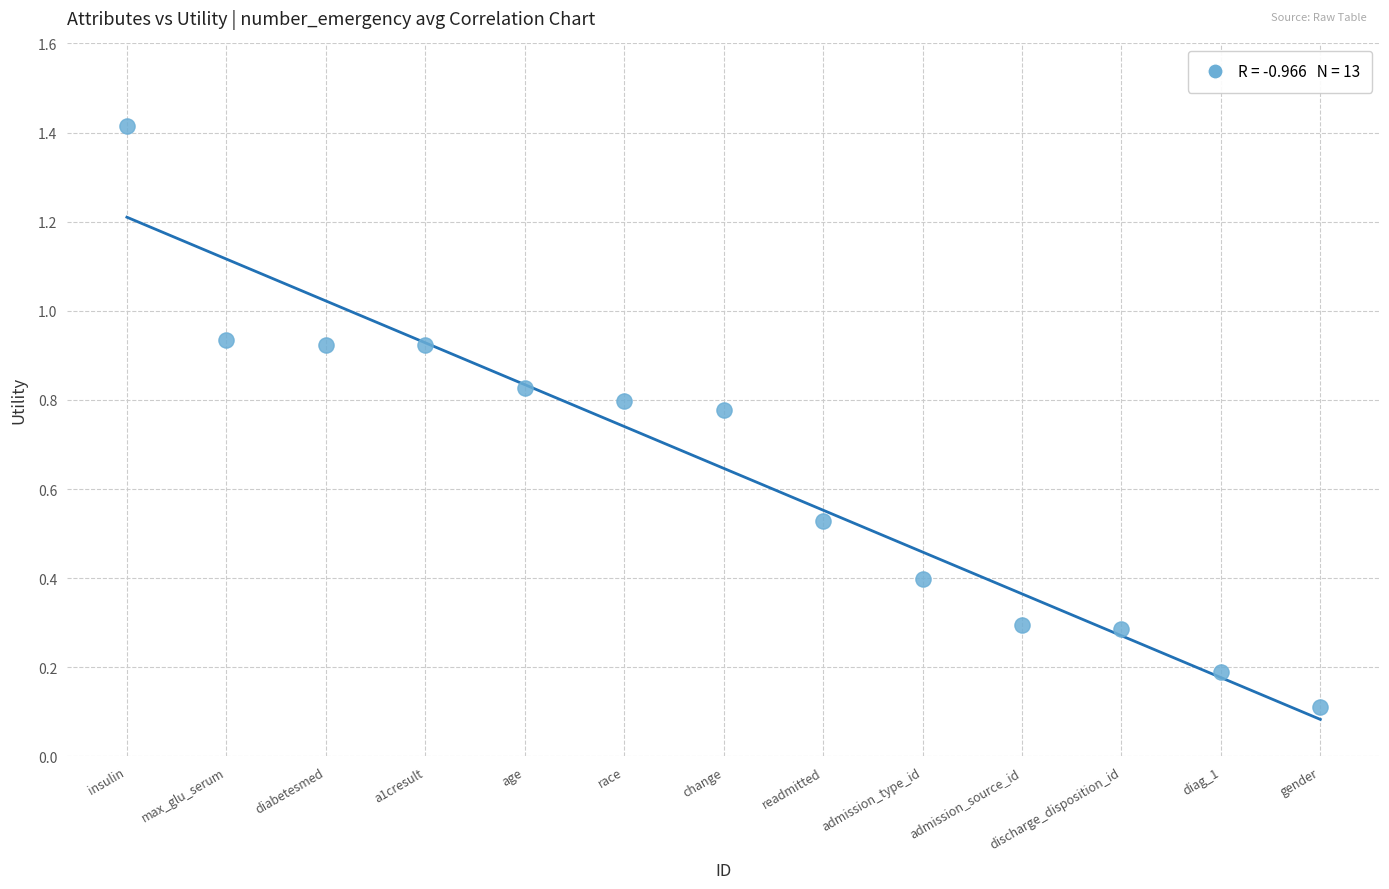

What is the range of X values (max minus min)?

12.0